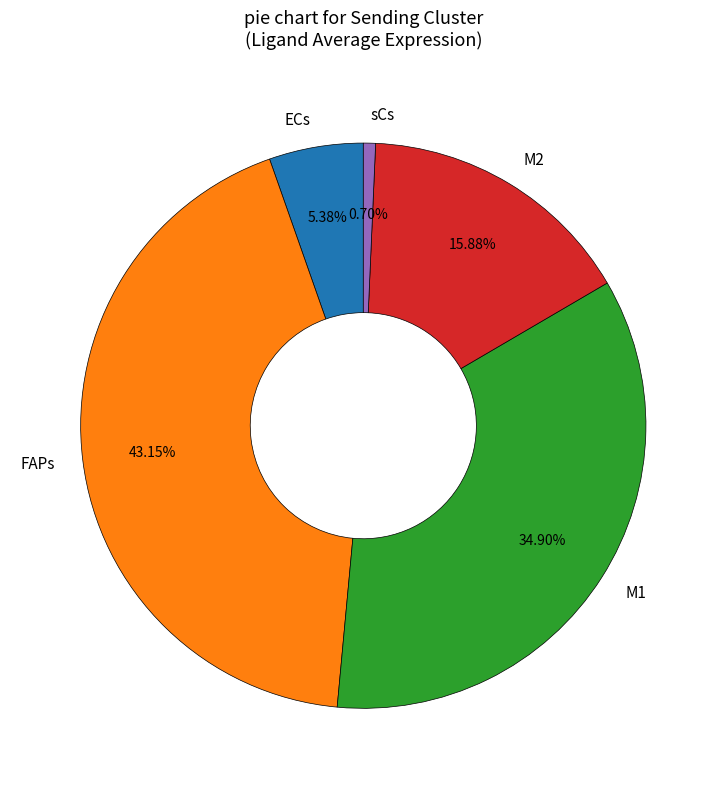

Does FAPs account for over 50% of the chart?

No